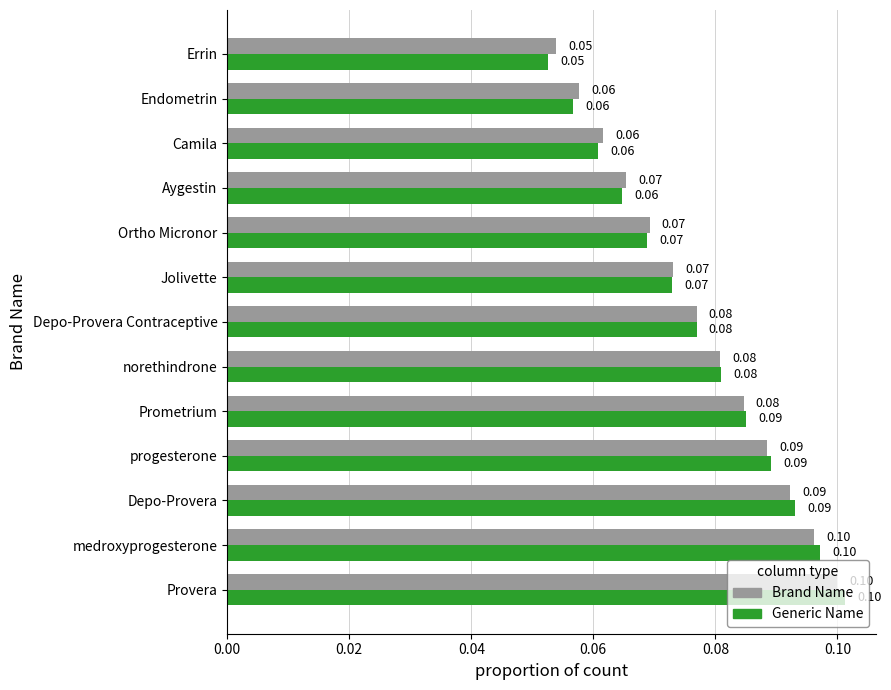

What is the sum of all Brand Name values?

1.0